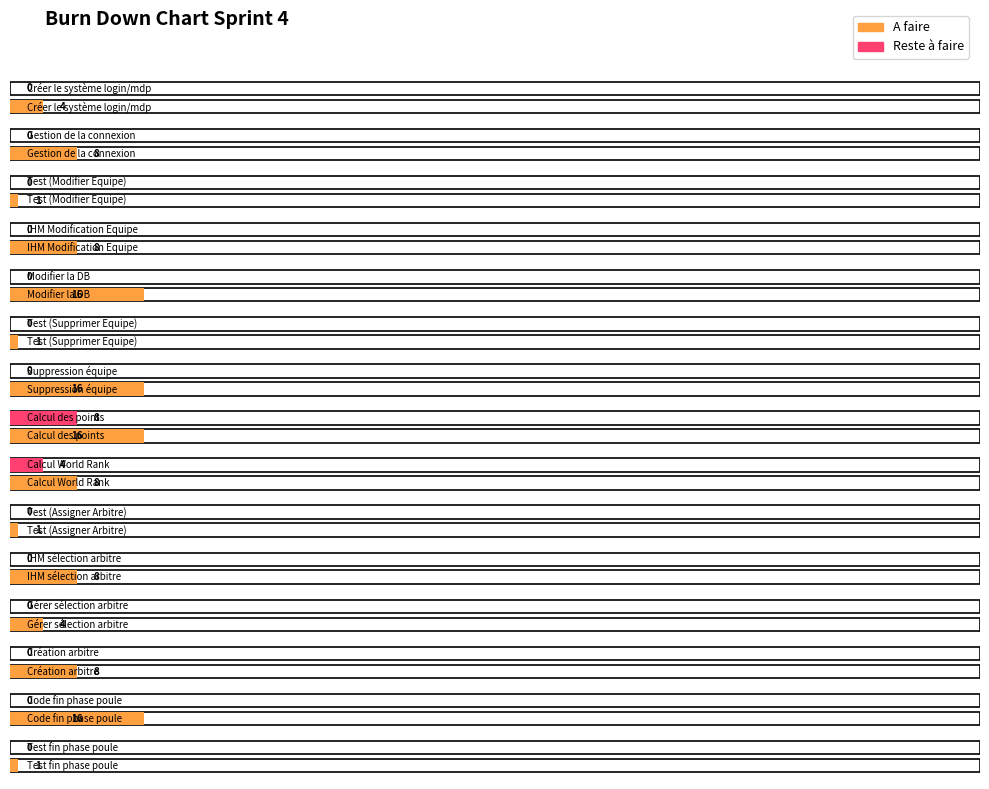

True or false: Reste à faire has a value of 0 at Création arbitre.

True